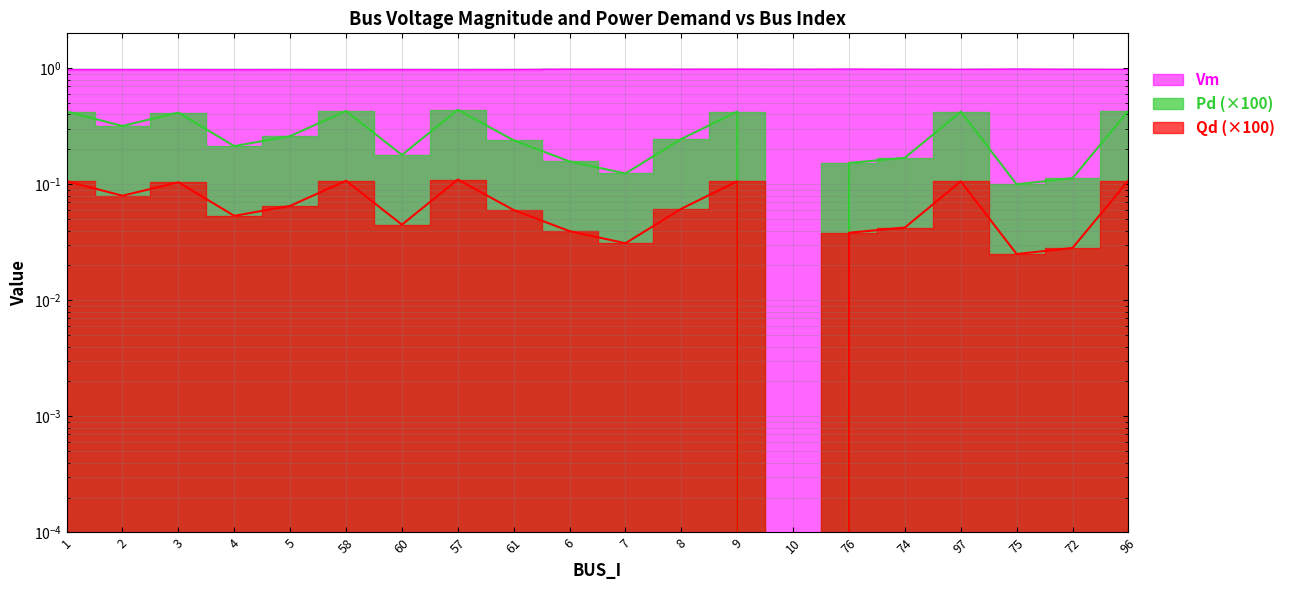

What is the label of the 8th point from the left?

57